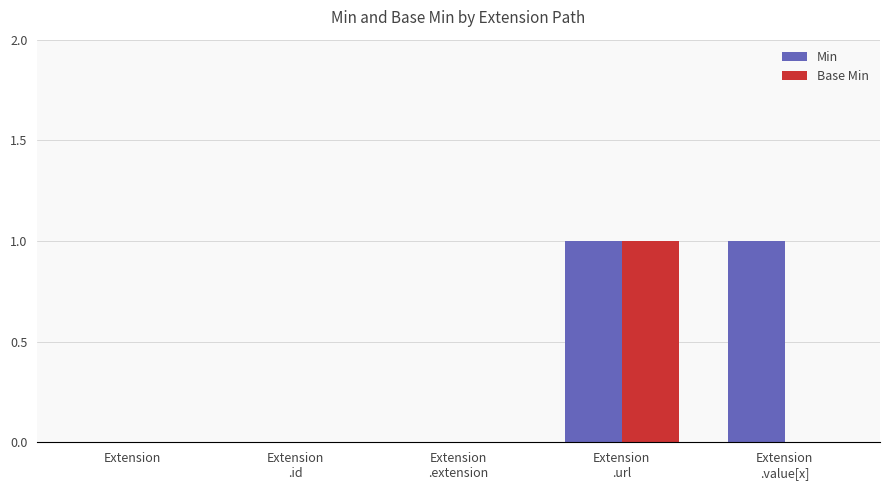

Are the bars horizontal?

No